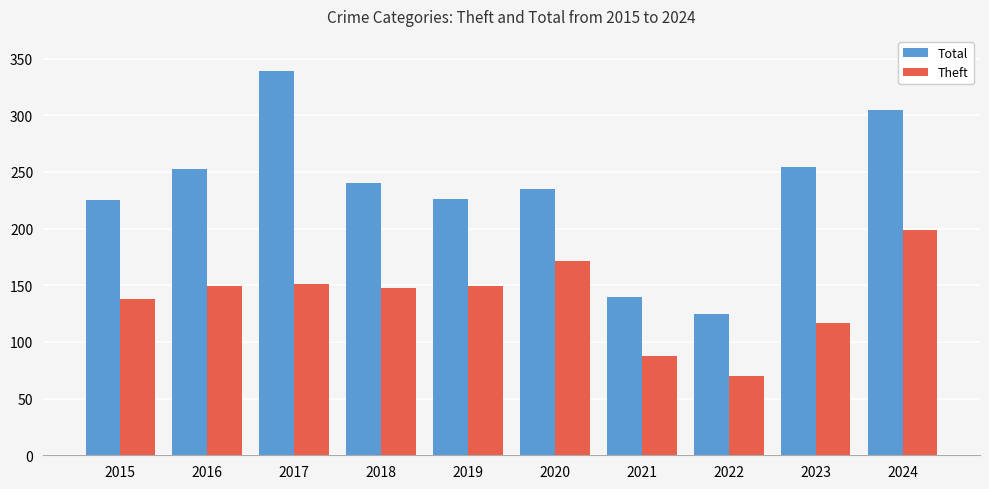

List the series in order of their overall mean, highest first.

Total, Theft